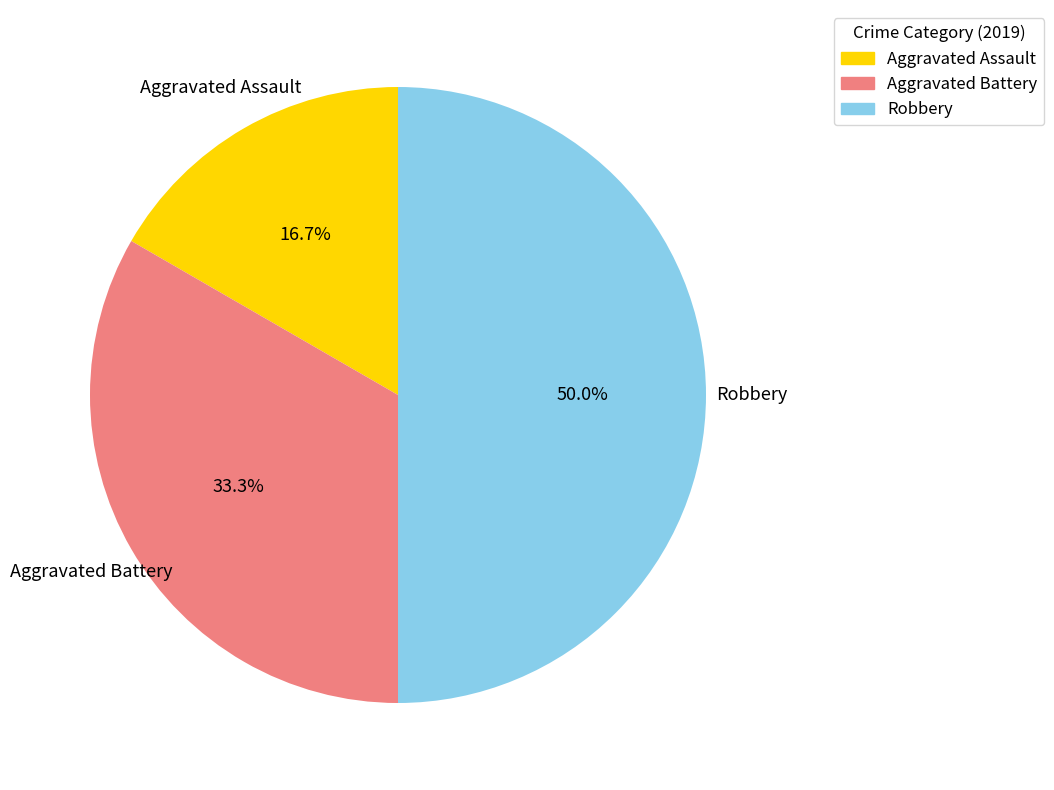

What is the ratio of the value at Robbery to the value at Aggravated Battery?

1.5